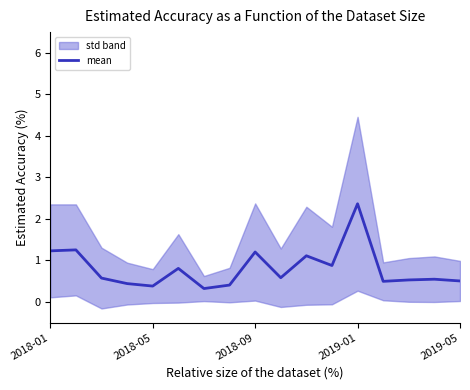

True or false: there are more than 2 points higher than both neighbors.

True